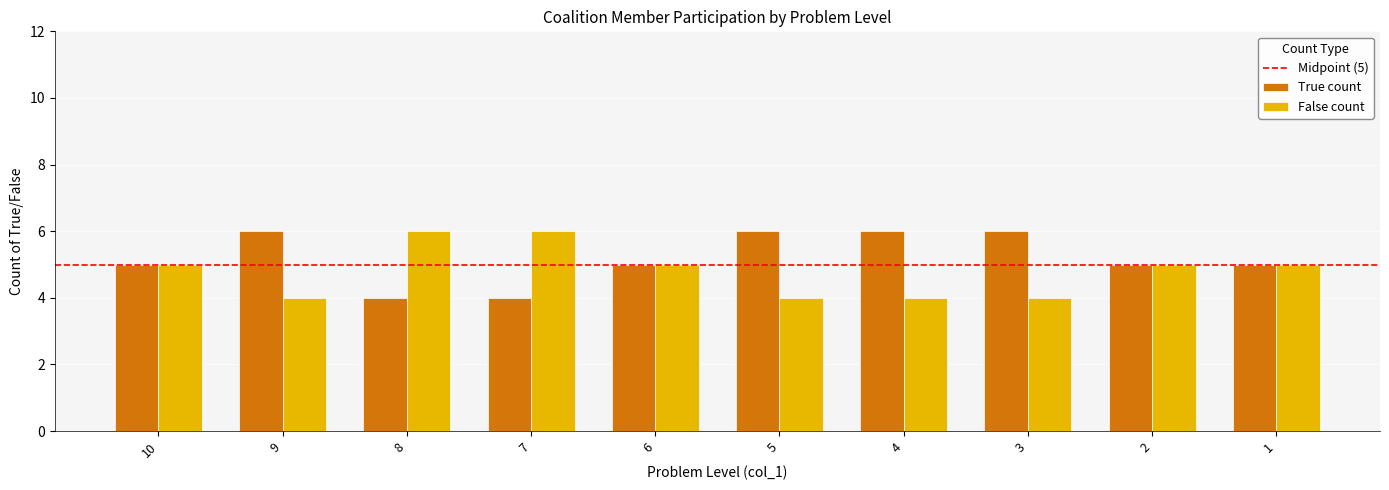

Reading left to right, list all the values displayed in this chart.

True count: 5	6	4	4	5	6	6	6	5	5
False count: 5	4	6	6	5	4	4	4	5	5